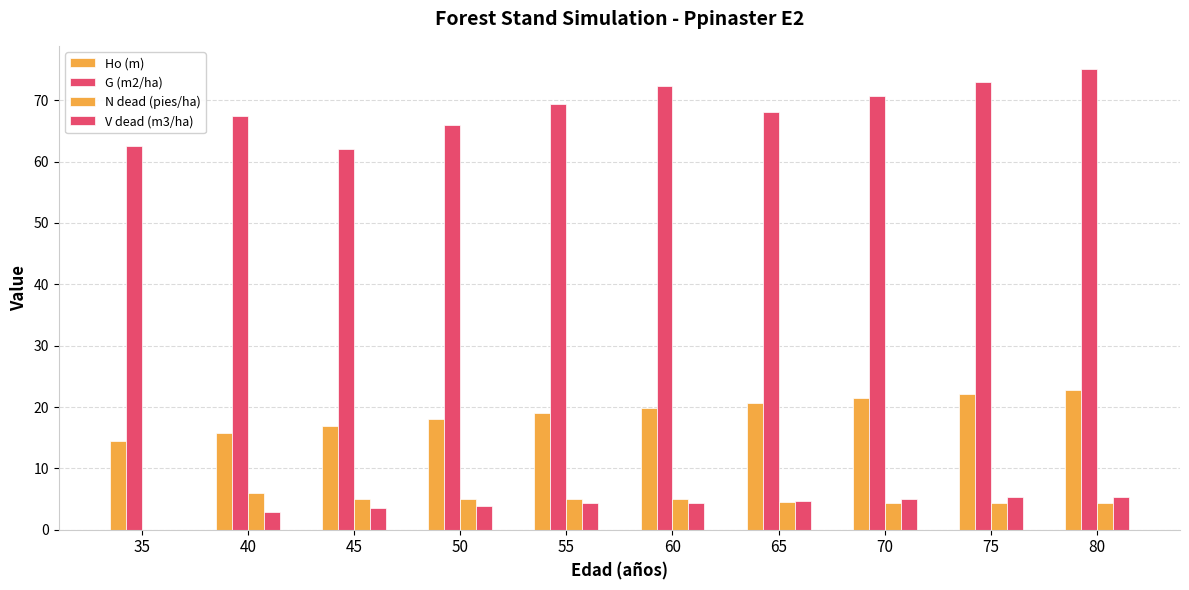

How many groups of bars are there?

10